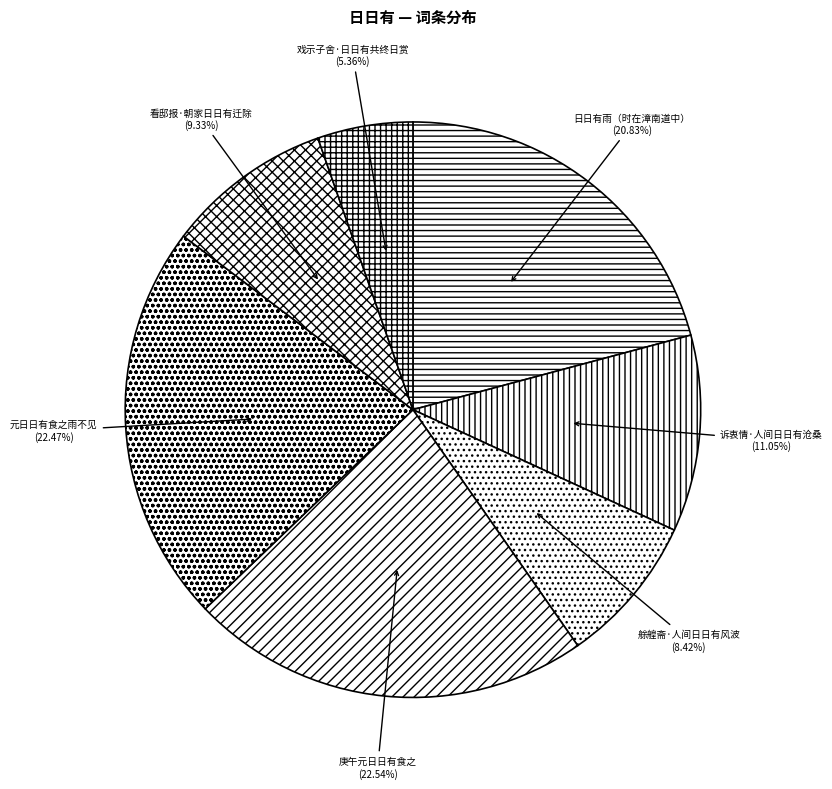

What percentage is the 艅艎斋·人间日日有风波 slice, to the nearest percent?

8%